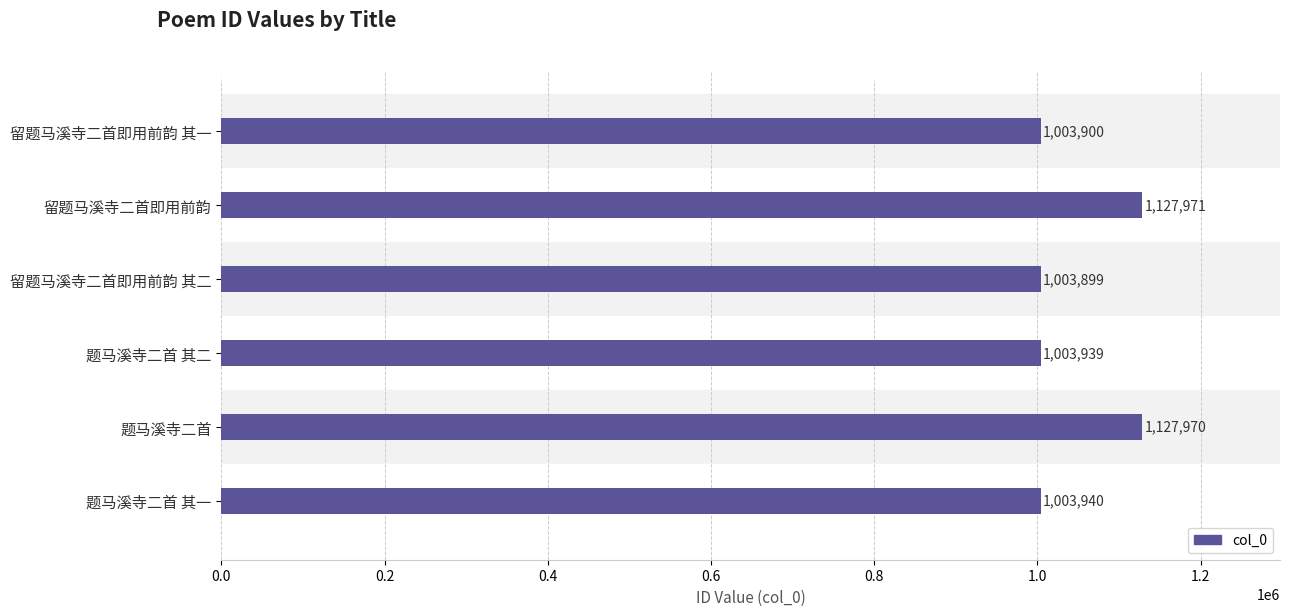

At which category does the chart reach its peak across all series?

留题马溪寺二首即用前韵